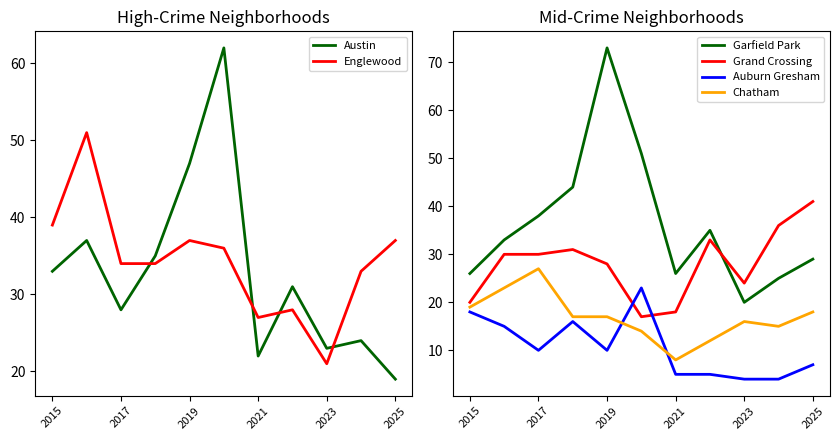

Is it true that Grand Crossing equals 11 at 2015?

False